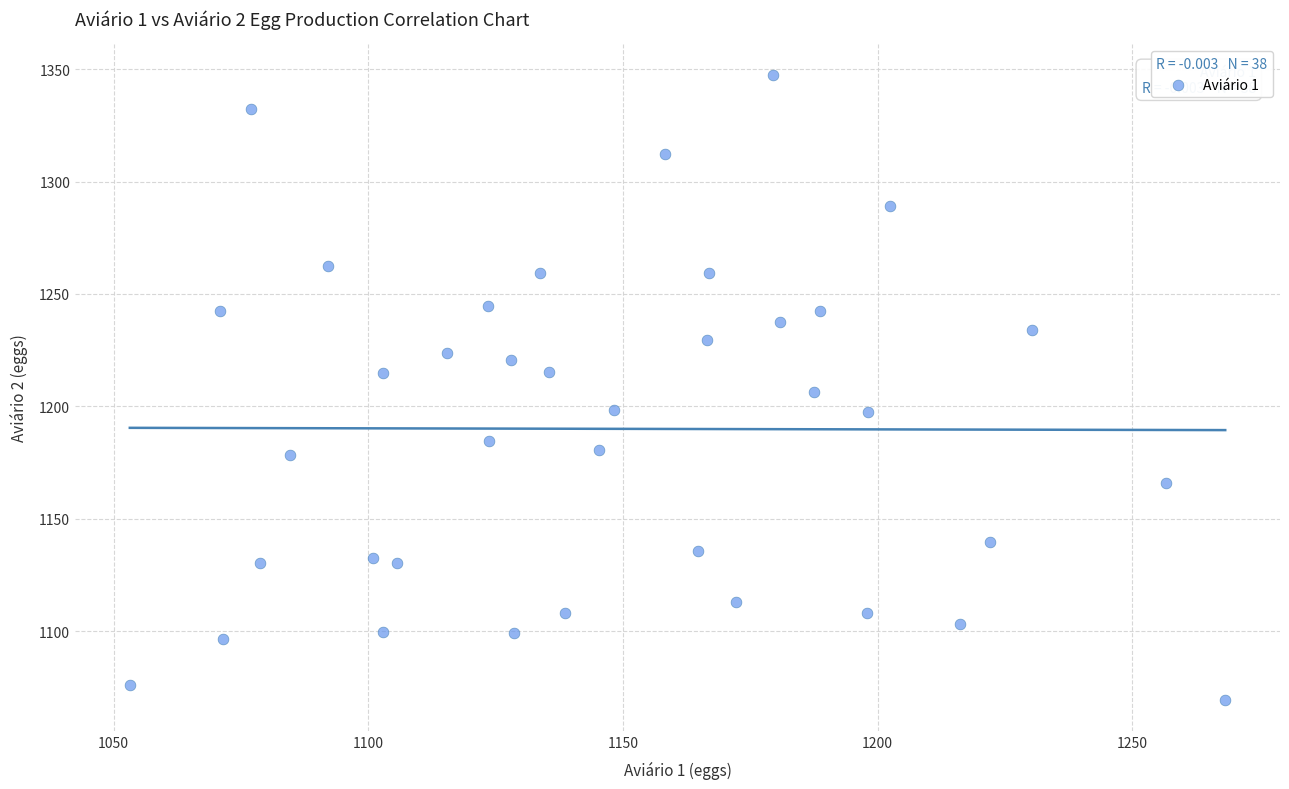

What is the range of X values (max minus min)?

215.1